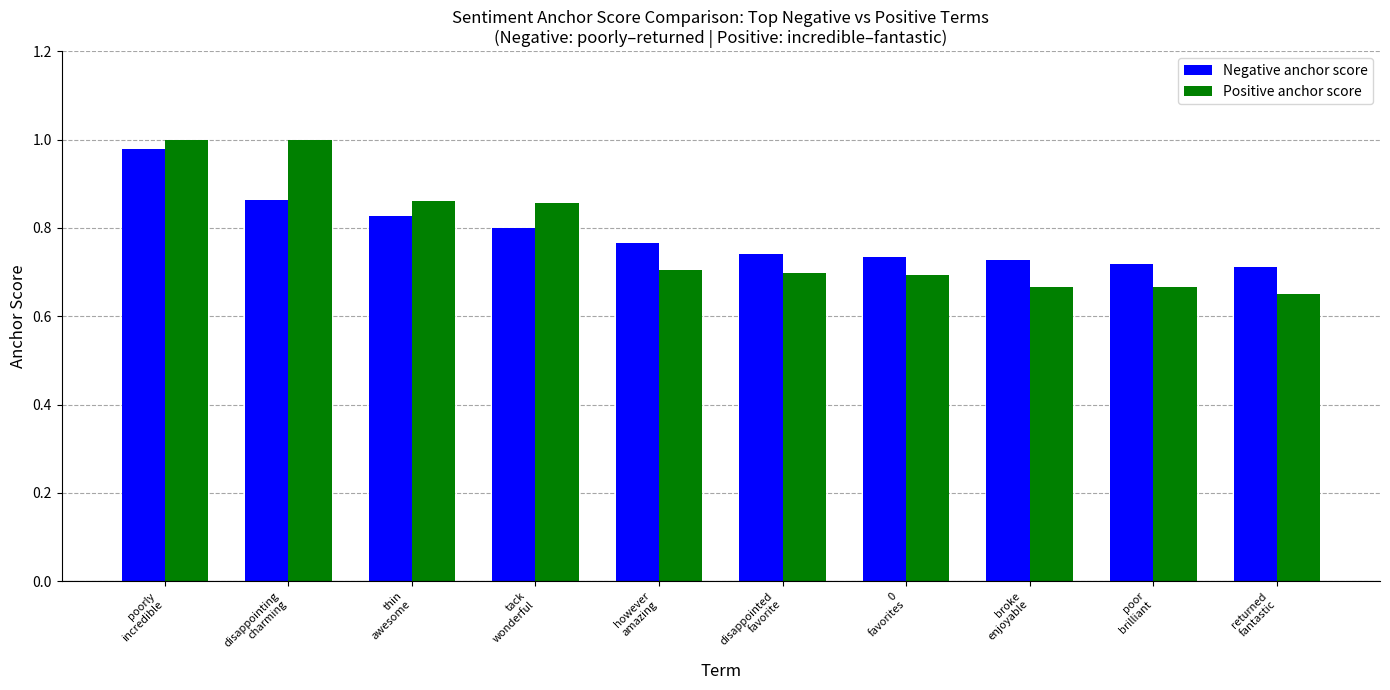

Does the chart contain stacked bars?

No